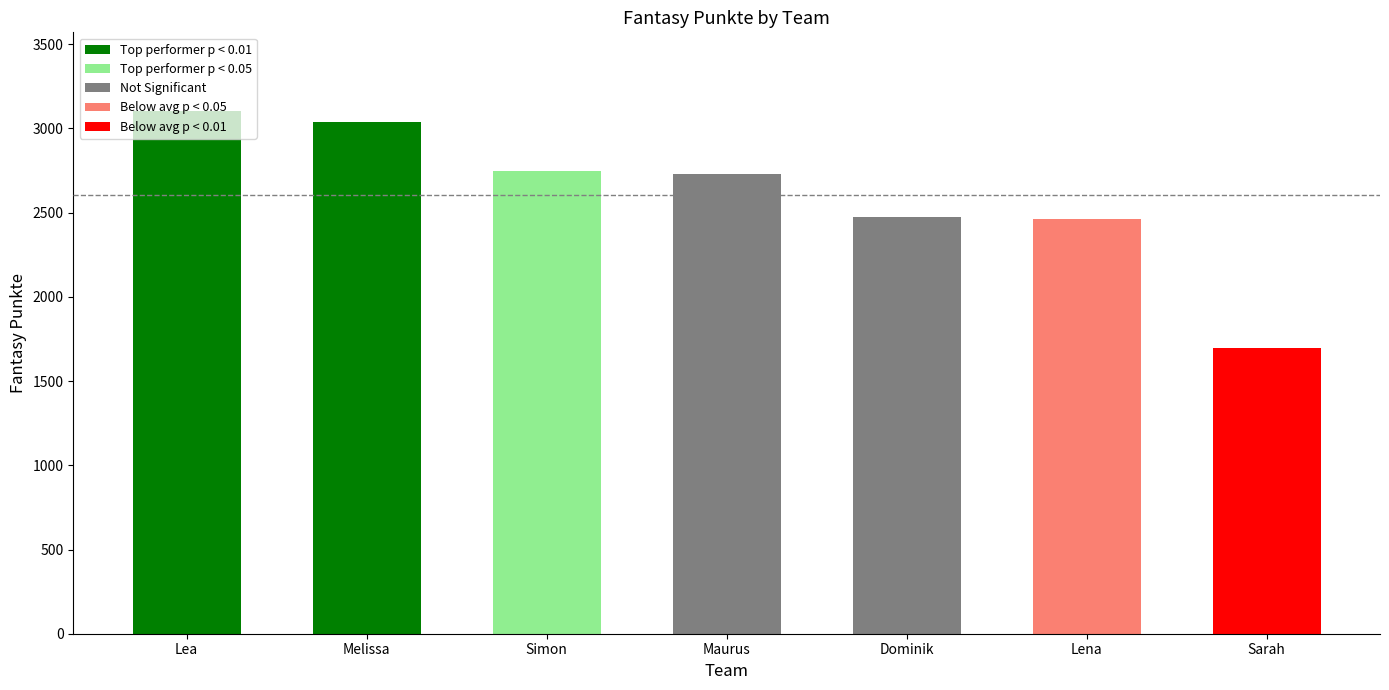

What position from the right is Dominik?

3